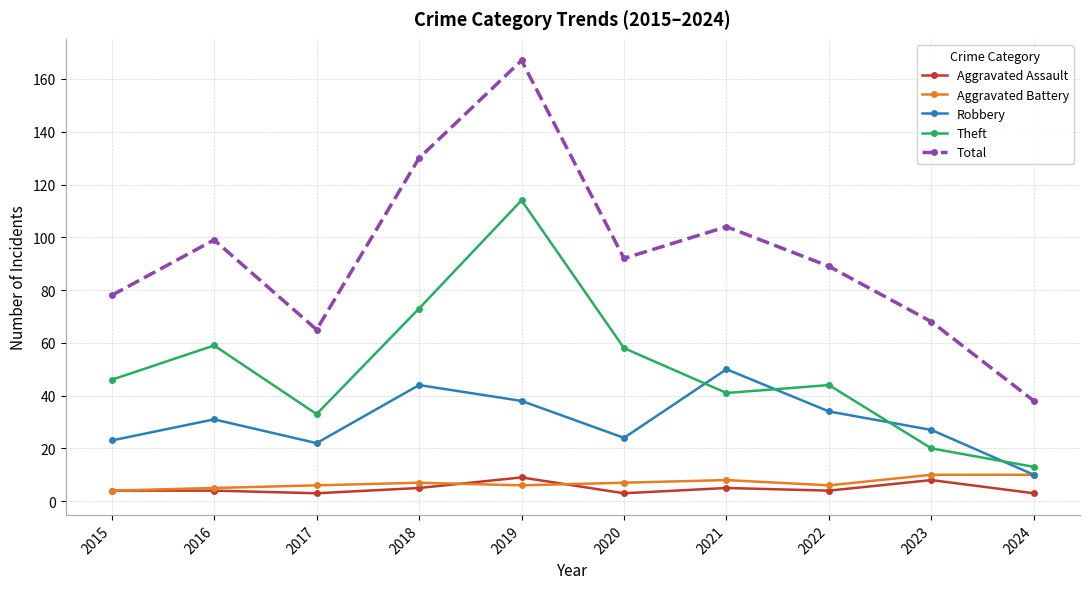

Reading left to right, extract all data points from this chart.

Aggravated Assault: 4	4	3	5	9	3	5	4	8	3
Aggravated Battery: 4	5	6	7	6	7	8	6	10	10
Robbery: 23	31	22	44	38	24	50	34	27	10
Theft: 46	59	33	73	114	58	41	44	20	13
Total: 78	99	65	130	167	92	104	89	68	38